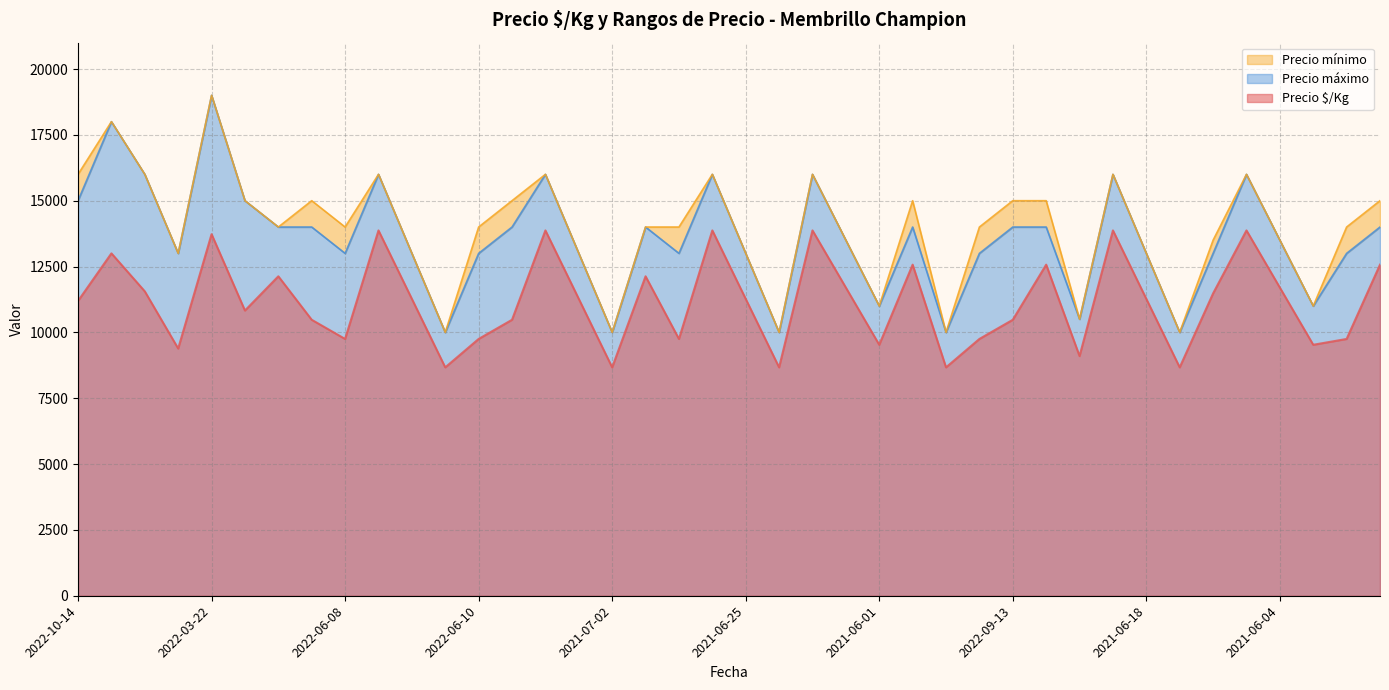

At which label does Precio $/Kg reach its peak?

2021-06-22